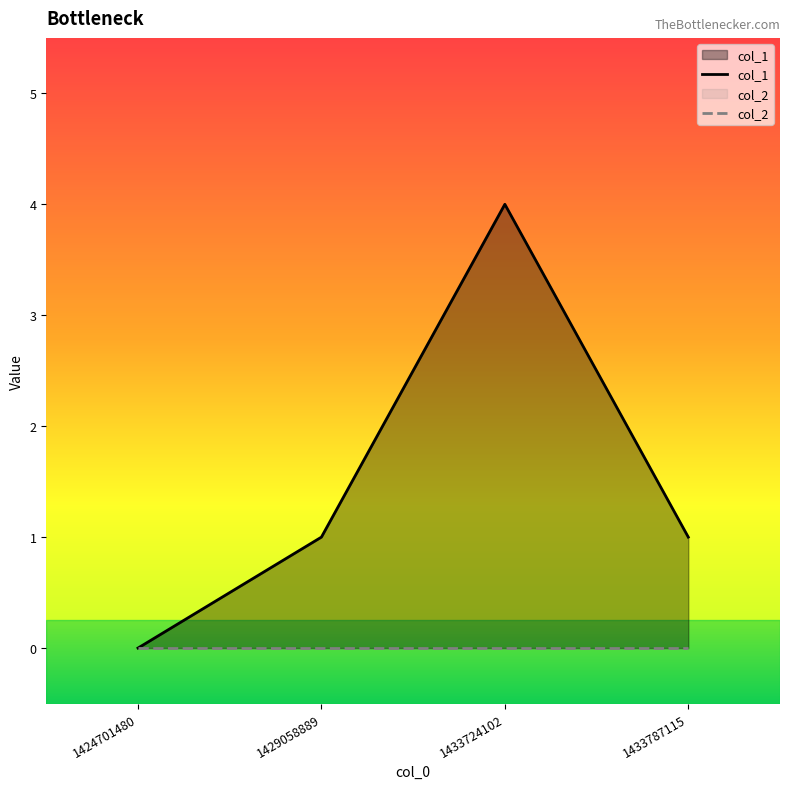

Where is the data nearest to the value 2?

1429058889